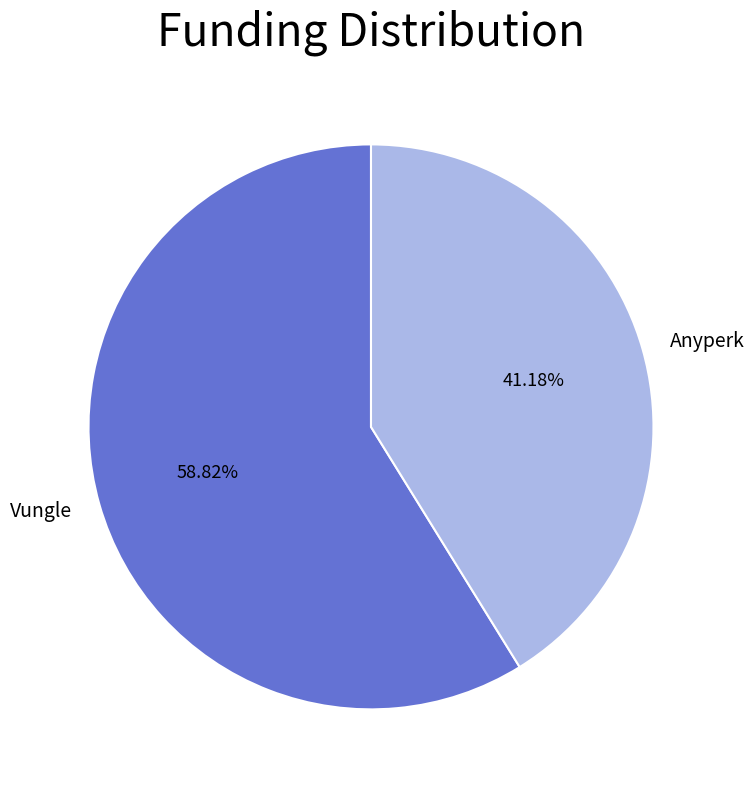

Is there a majority slice in this chart?

Yes